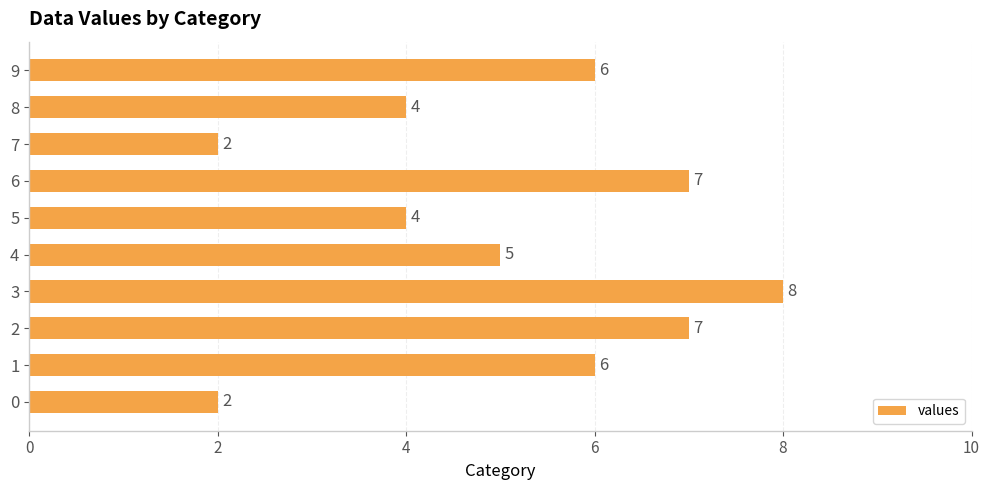

Between 3 and 0, which is larger?

3